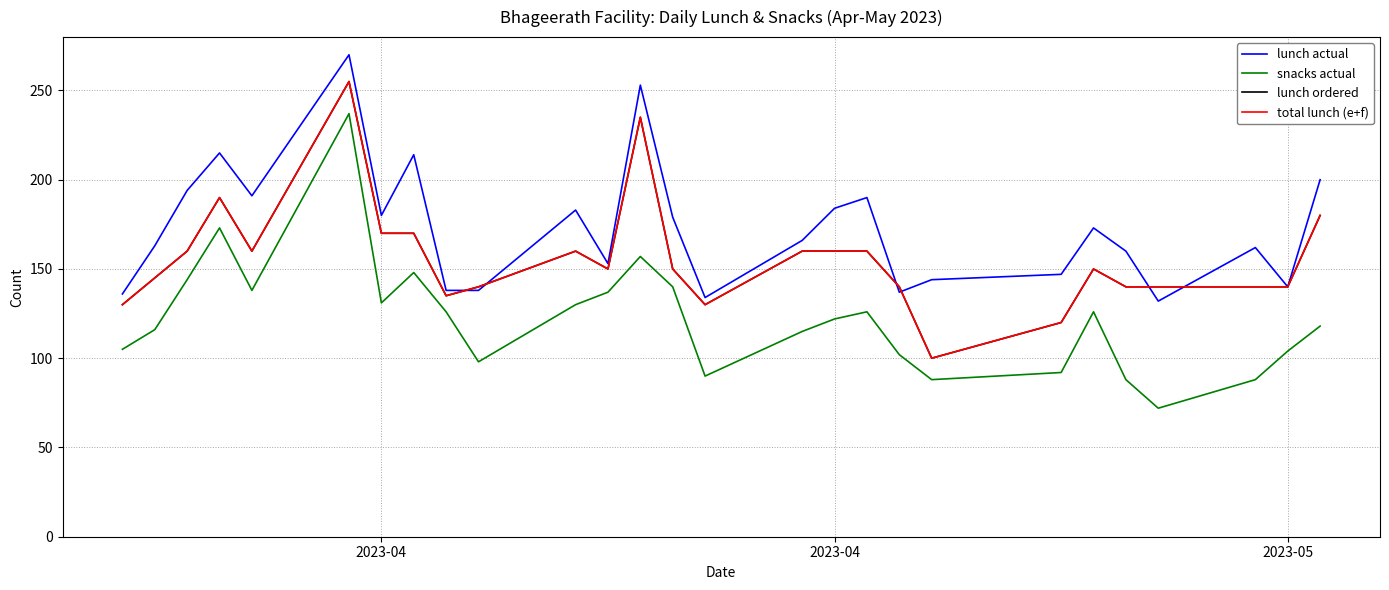

Does the chart have visible grid lines?

Yes